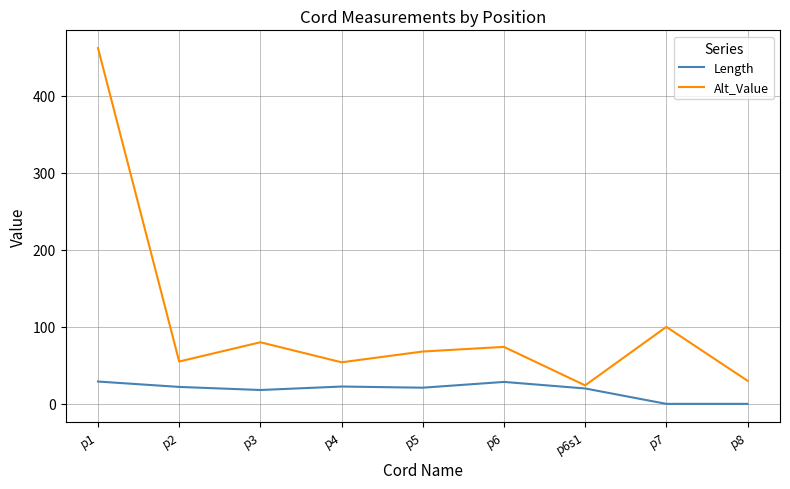

True or false: Length has a value of 19.3 at p7.

False